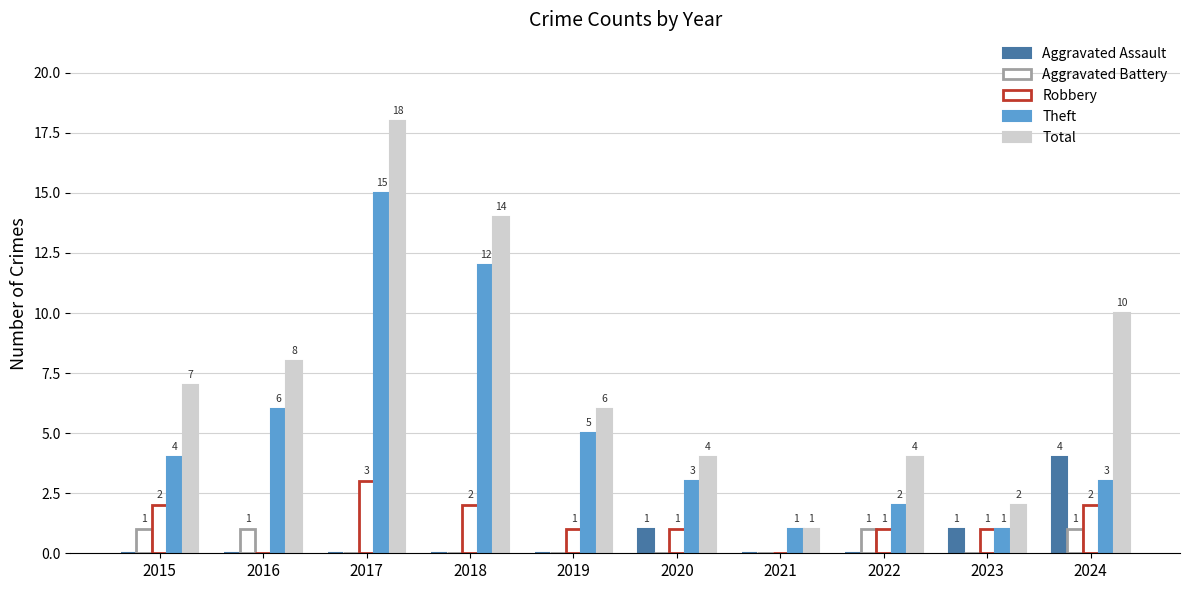

How many positive values does the Aggravated Battery series have?

4